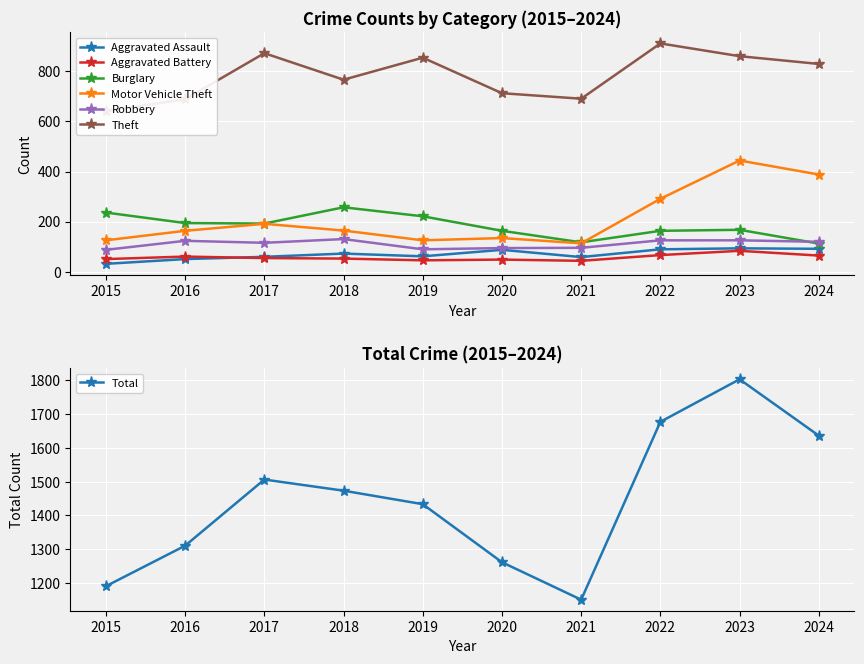

At which category does Burglary reach its first local valley?

2017